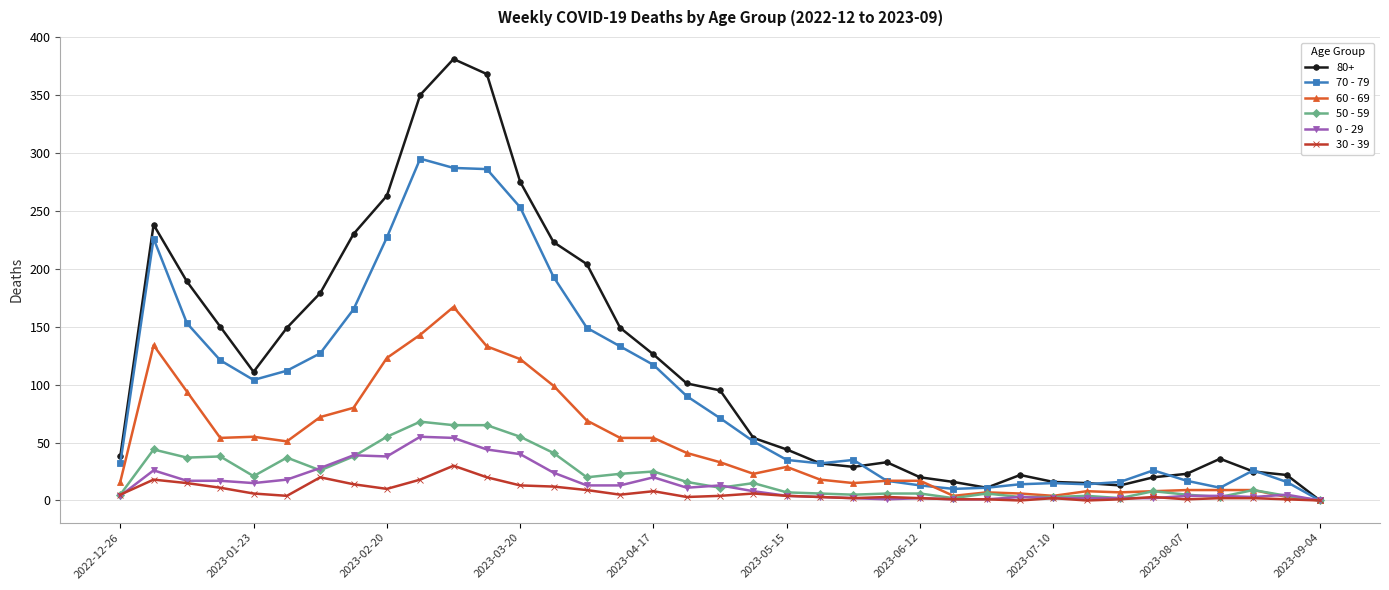

Which series has the widest spread of values?

80+